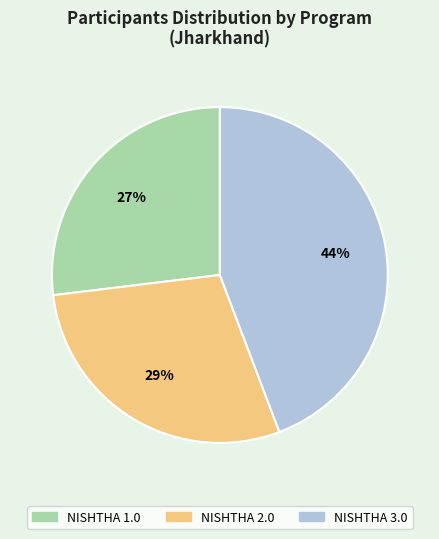

What is the largest slice in the pie chart?

NISHTHA 3.0